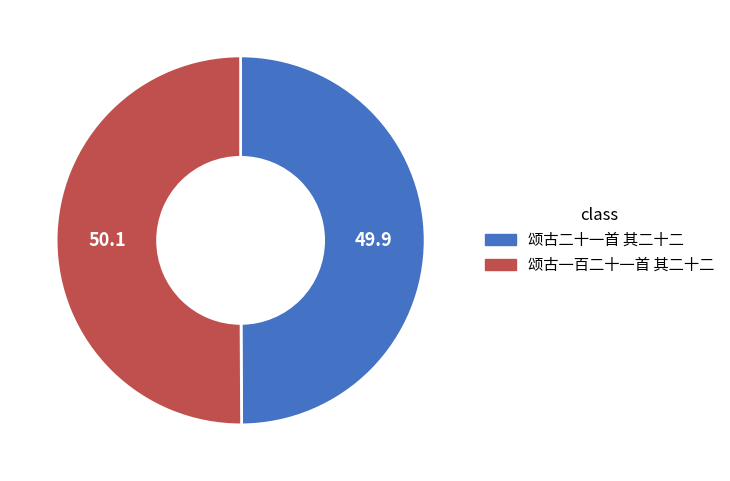

How many slices are in this pie chart?

2